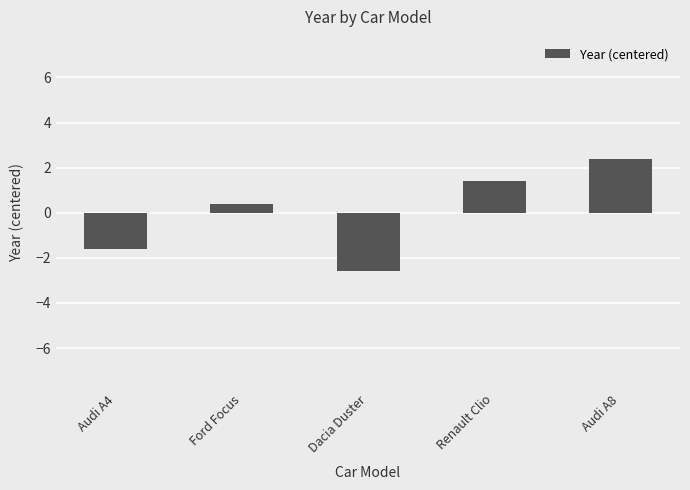

What is the label of the 1st bar from the right?

Audi A8